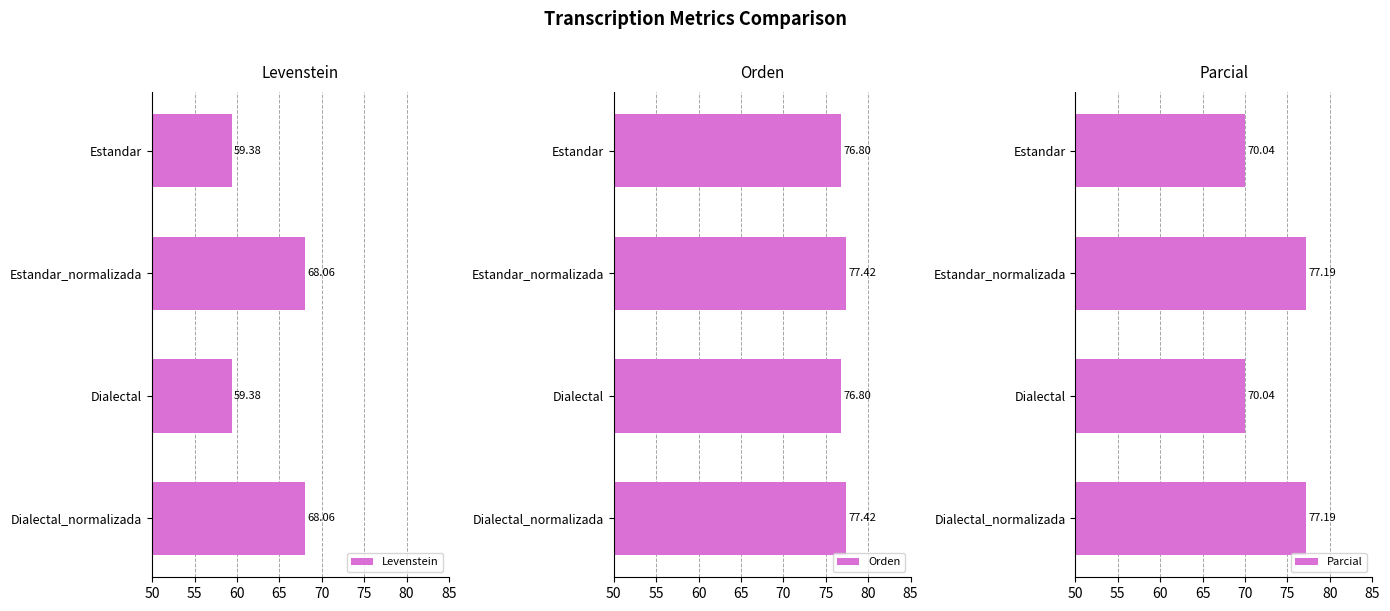

How many bars are there in each group?

3